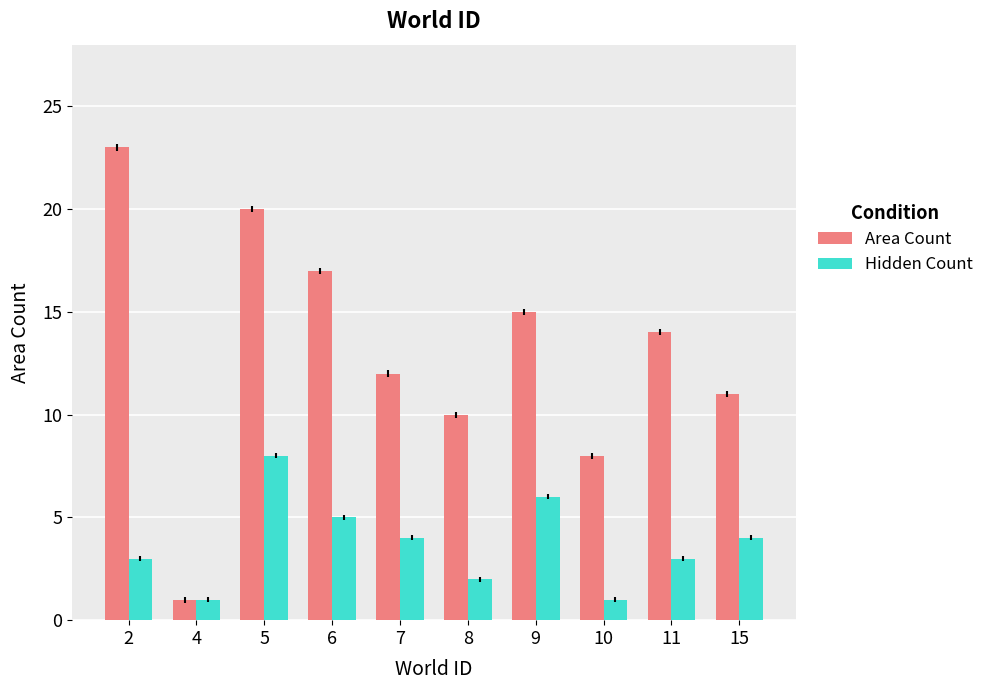

What is the spread (max minus min) of values at 7?

8